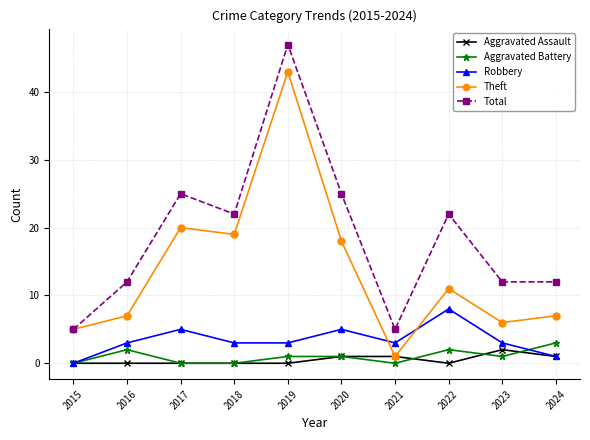

What is the greatest value displayed?

47